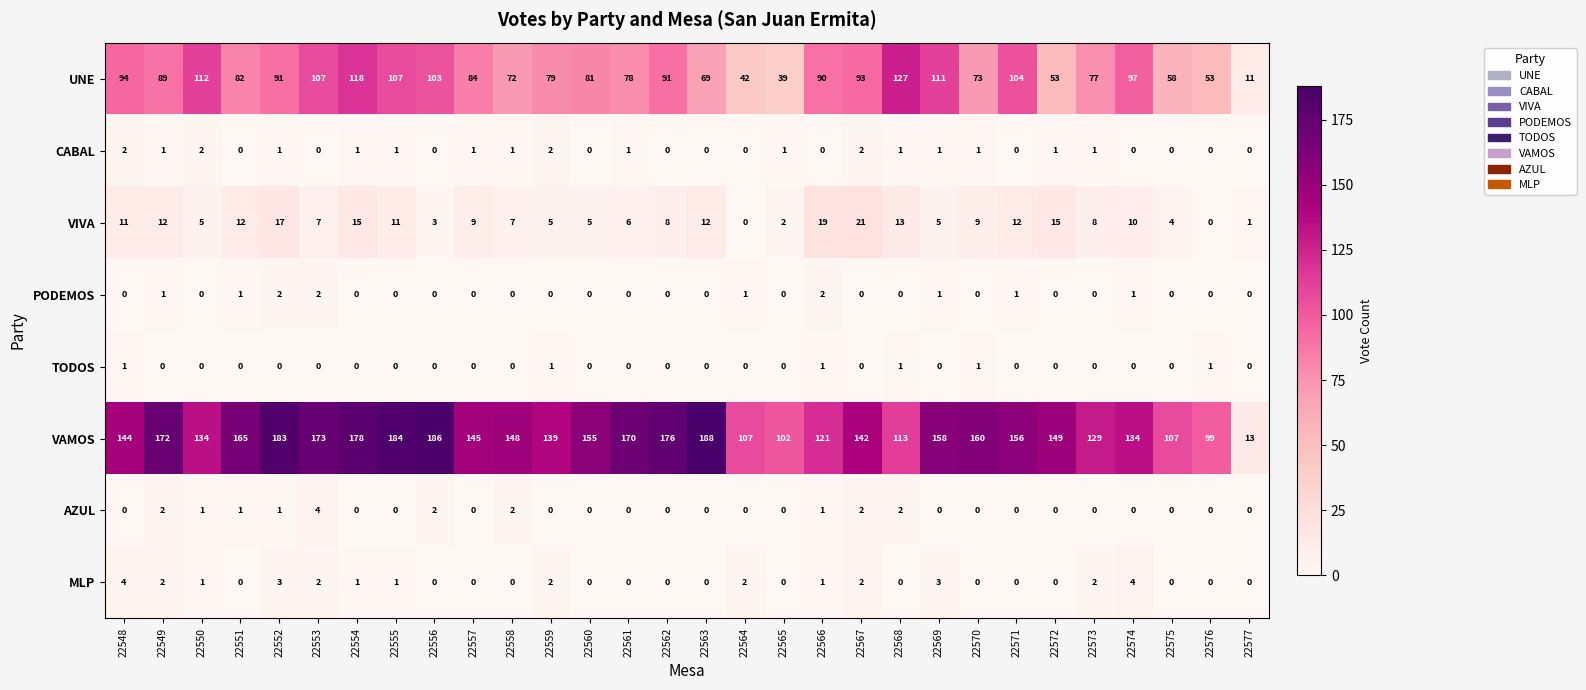

Count the MLP values in the range 0 to 2.

26